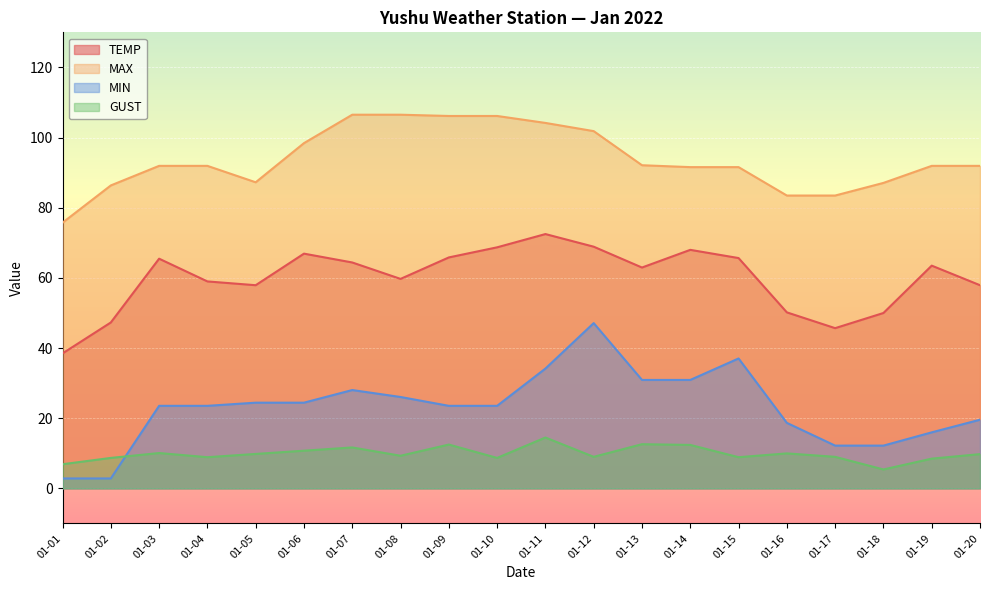

What is the difference between the MAX values at 01-02 and 01-20?

5.6